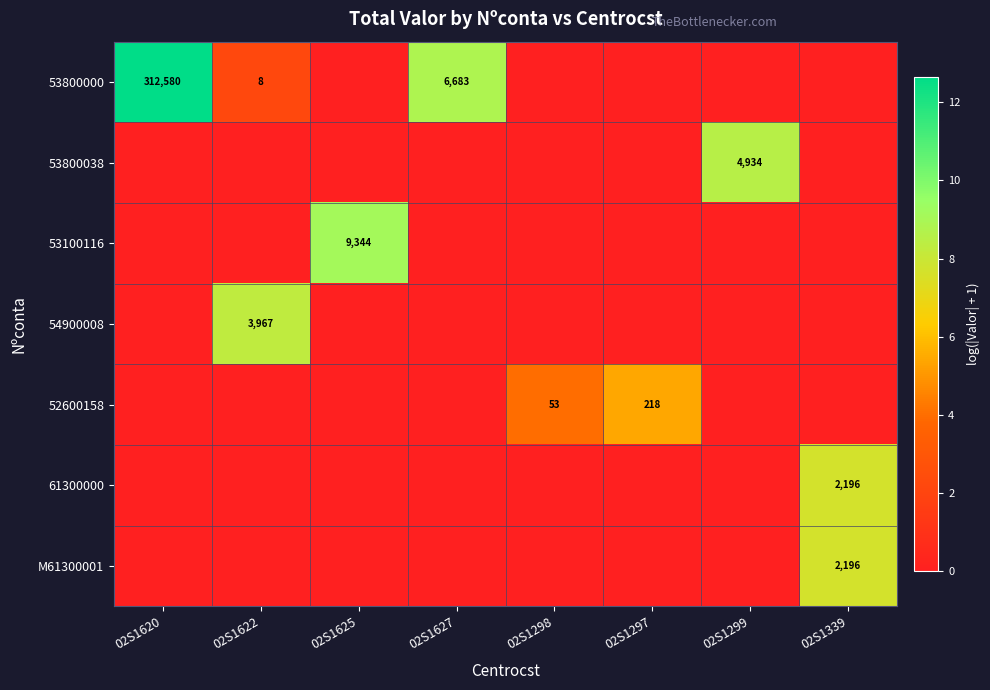

True or false: 53800038 has a value of 8021 at 02S1299.

False